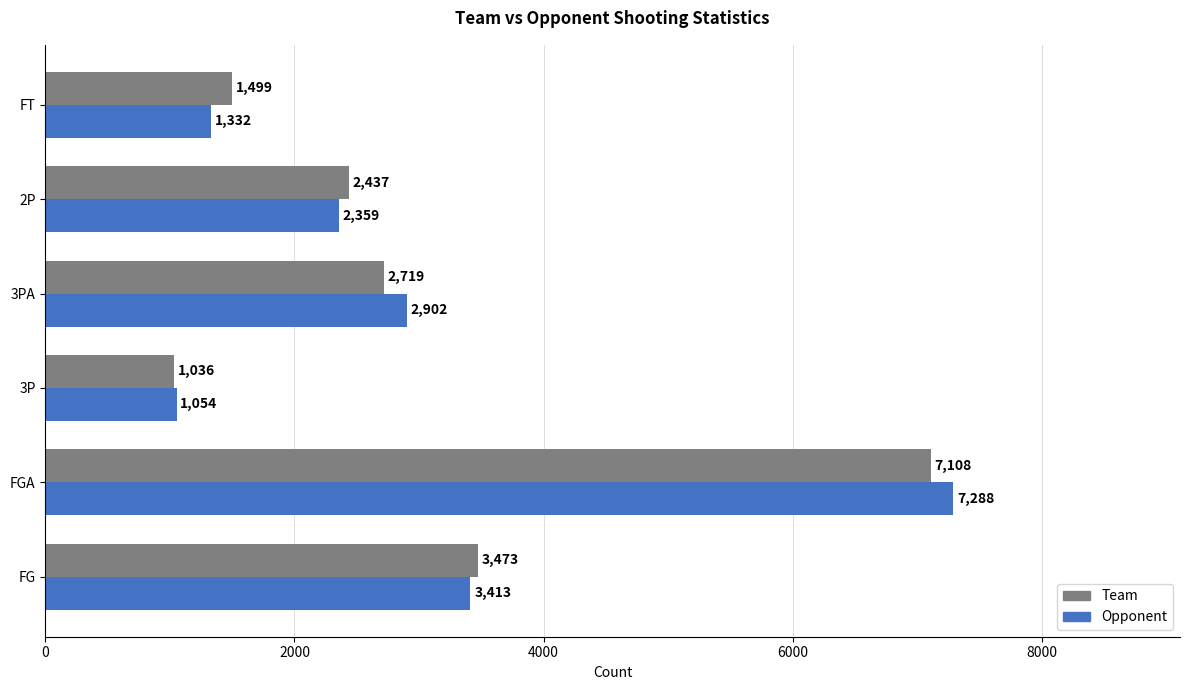

At which category is the sum across all series the highest?

FGA